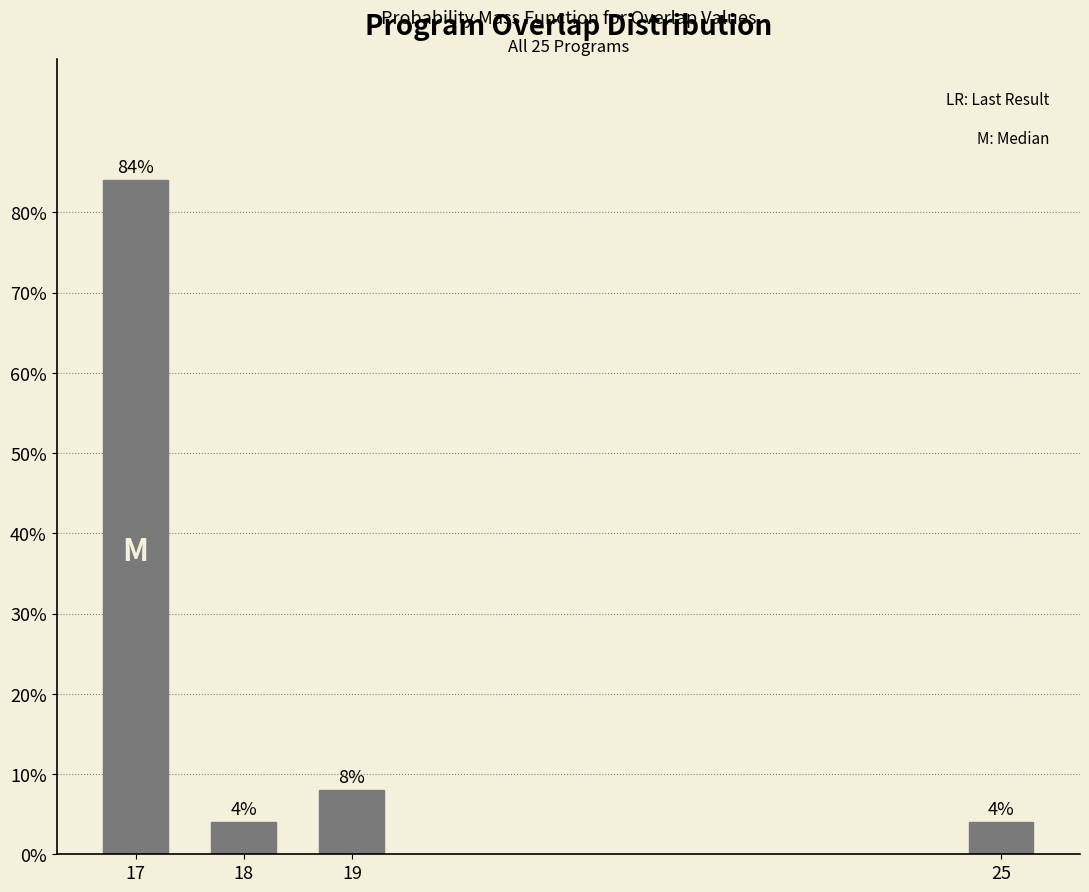

Reading left to right, what are all the values shown in this chart?

17=84	18=4	19=8	25=4